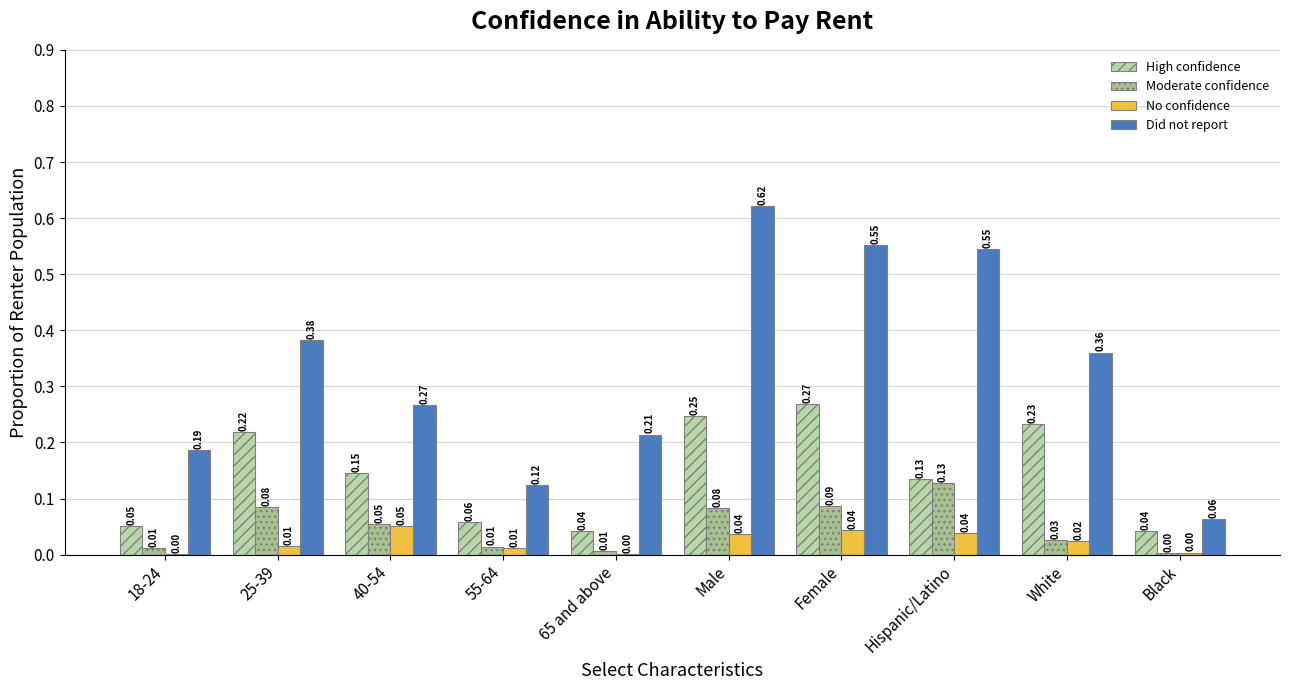

Count the number of categories in the chart.

10